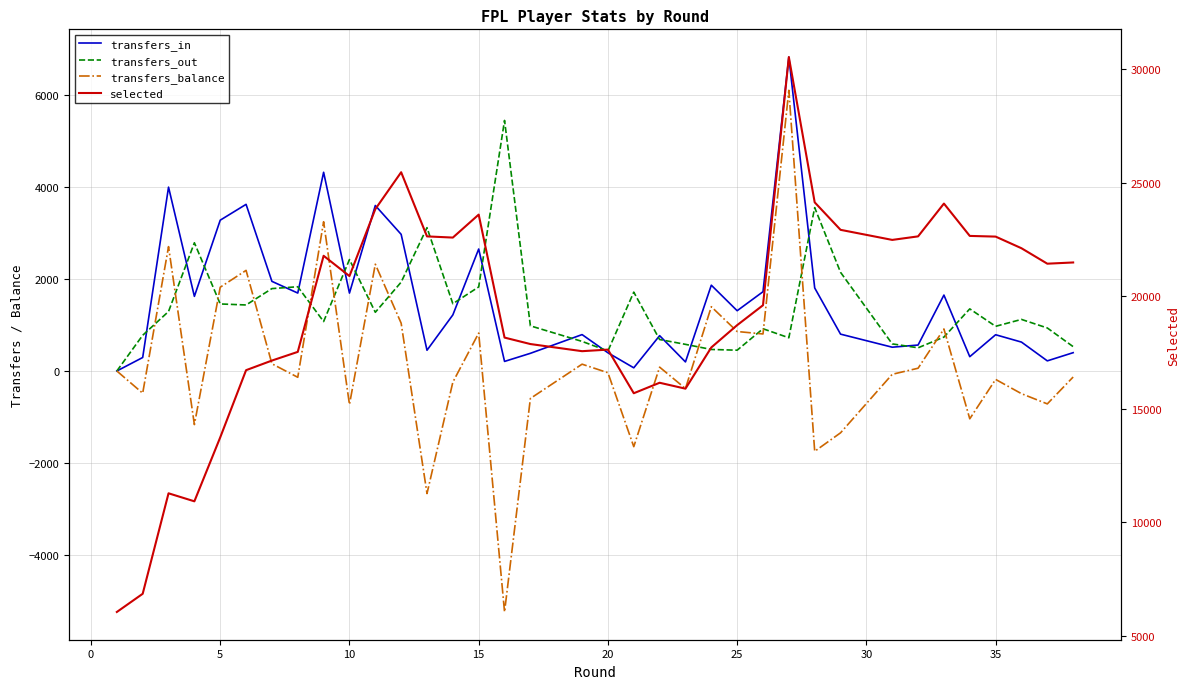

Is the value of transfers_balance at 35 greater than the value of selected at 19?

No